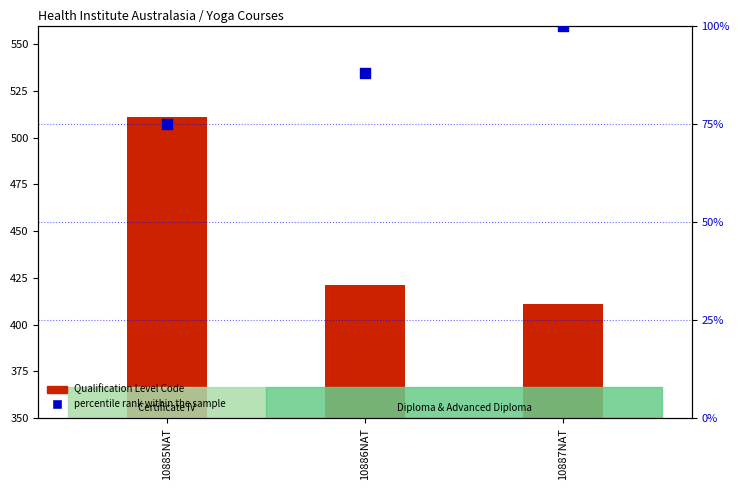

Which series contains the highest Y value?

Qualification Level Code